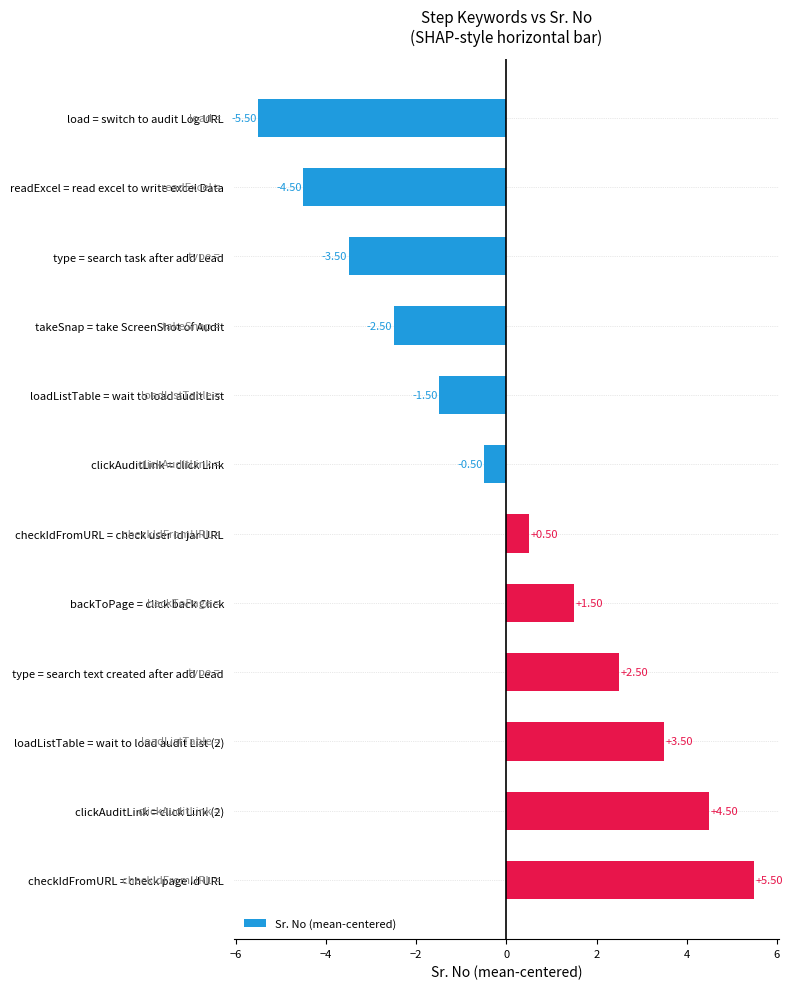

Does the chart contain any negative values?

Yes